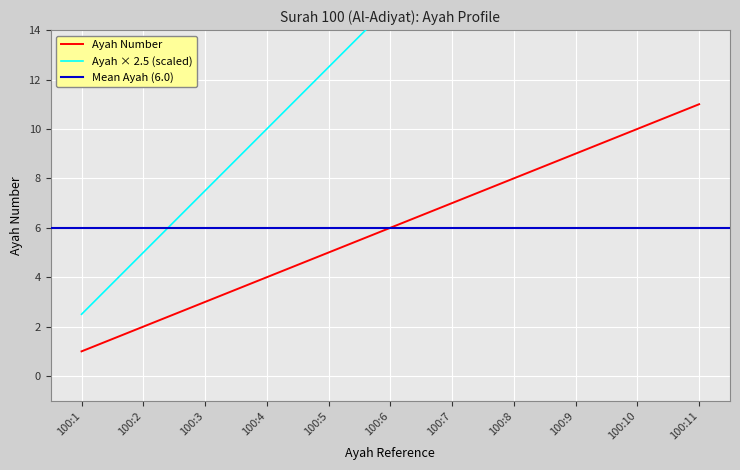

What is the smallest value displayed?

1